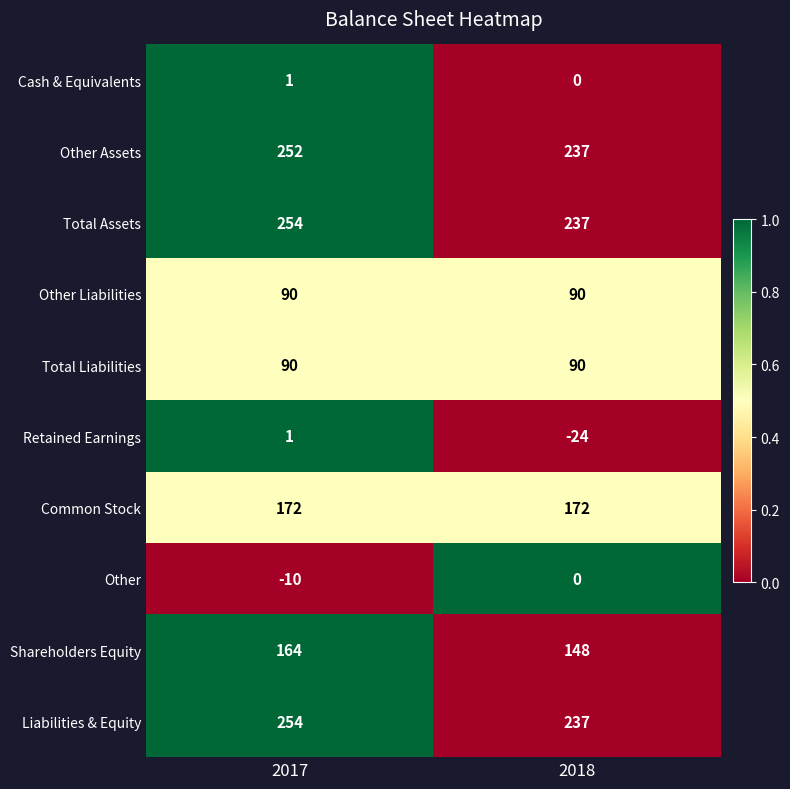

What is the difference between the Liabilities & Equity values at 2017 and 2018?

17